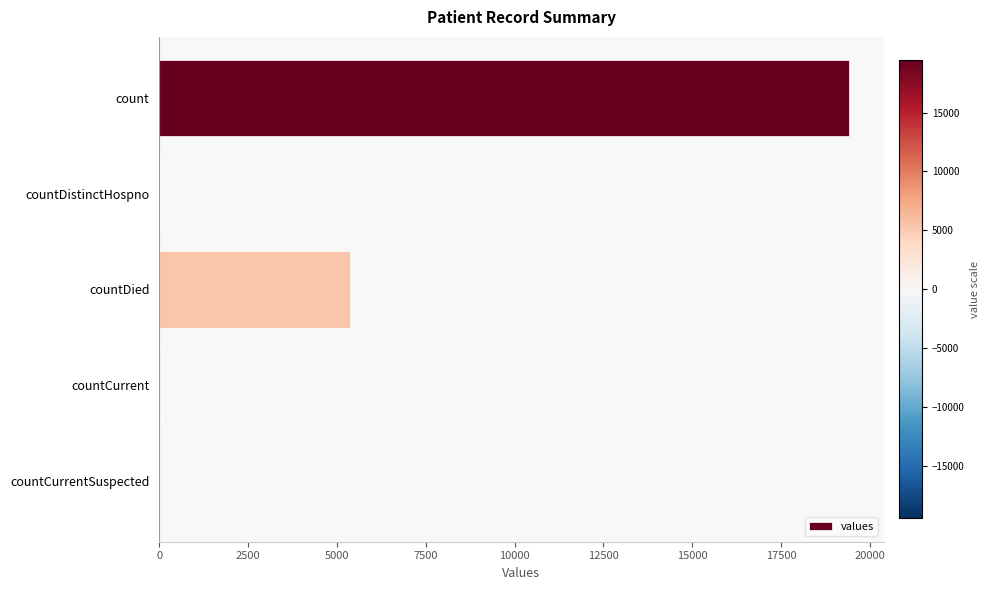

What is the sum of all values?

24875